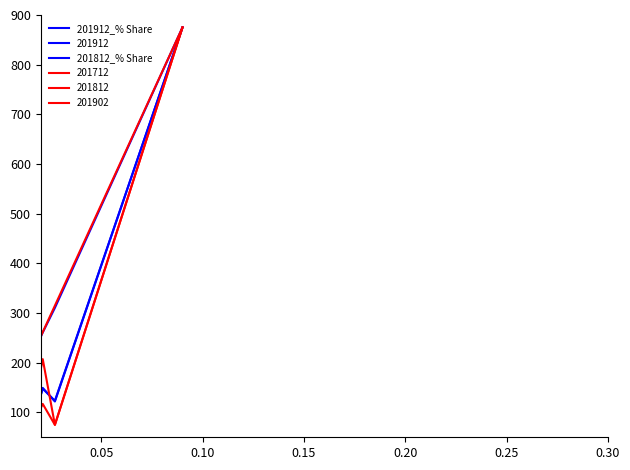

True or false: 201812_% Share and 201912_% Share intersect in this chart.

True